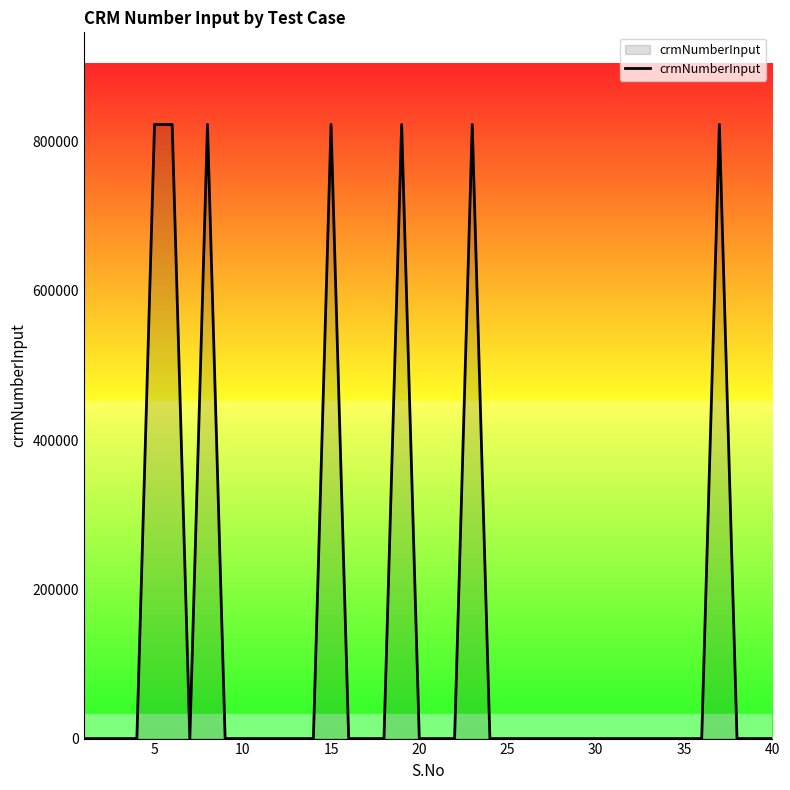

Reading left to right, list all the values displayed in this chart.

0	0	0	0	823260	823260	0	823260	0	0	0	0	0	0	823260	0	0	0	823260	0	0	0	823260	0	0	0	0	0	0	0	0	0	0	0	0	0	823260	0	0	0